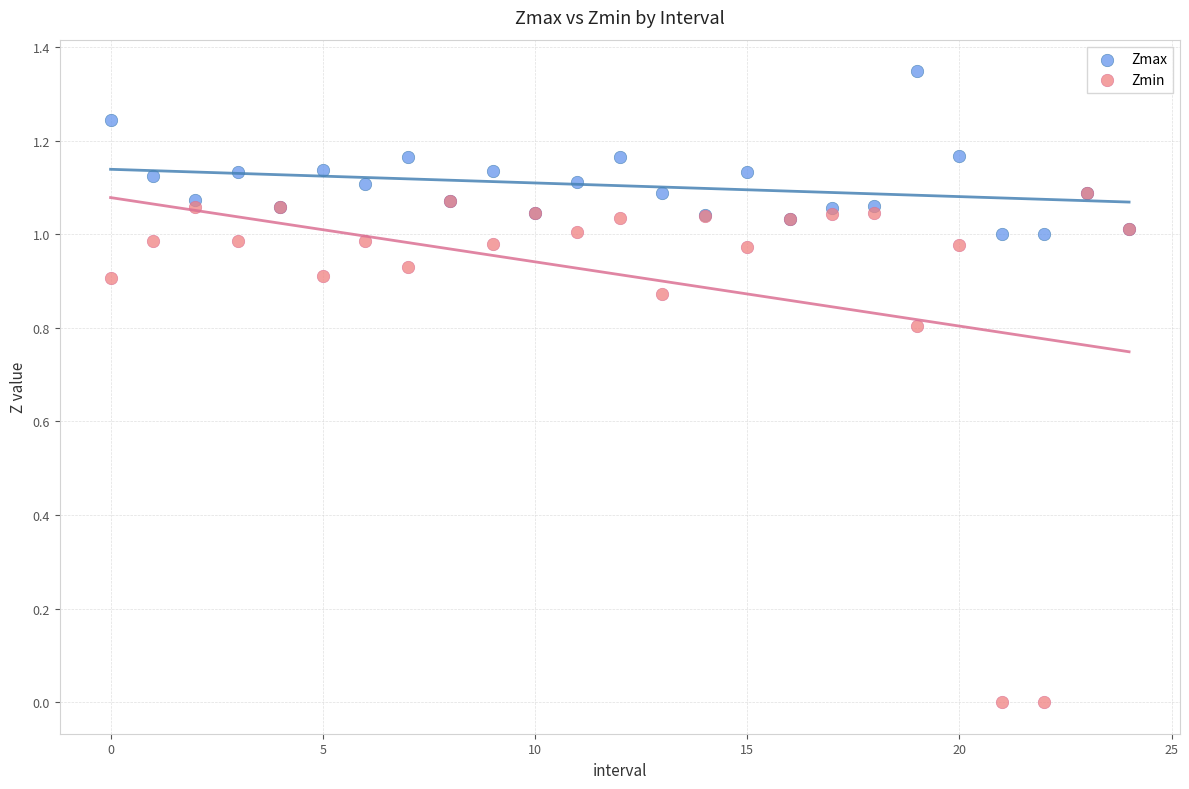

Which series has the widest spread of Y values?

Zmin